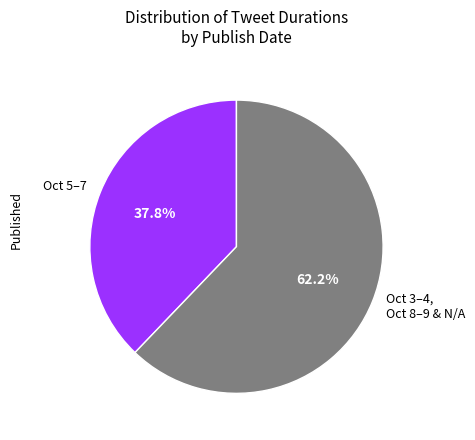

Which category accounts for the majority?

Oct 3–4, Oct 8–9 & N/A